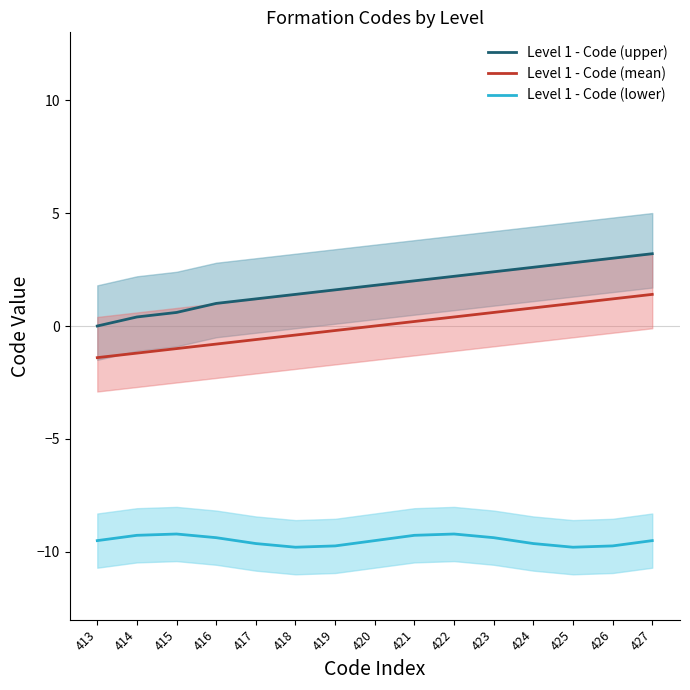

What is the sum of the Level 1 - Code (upper) values at 423 and 426?

5.4